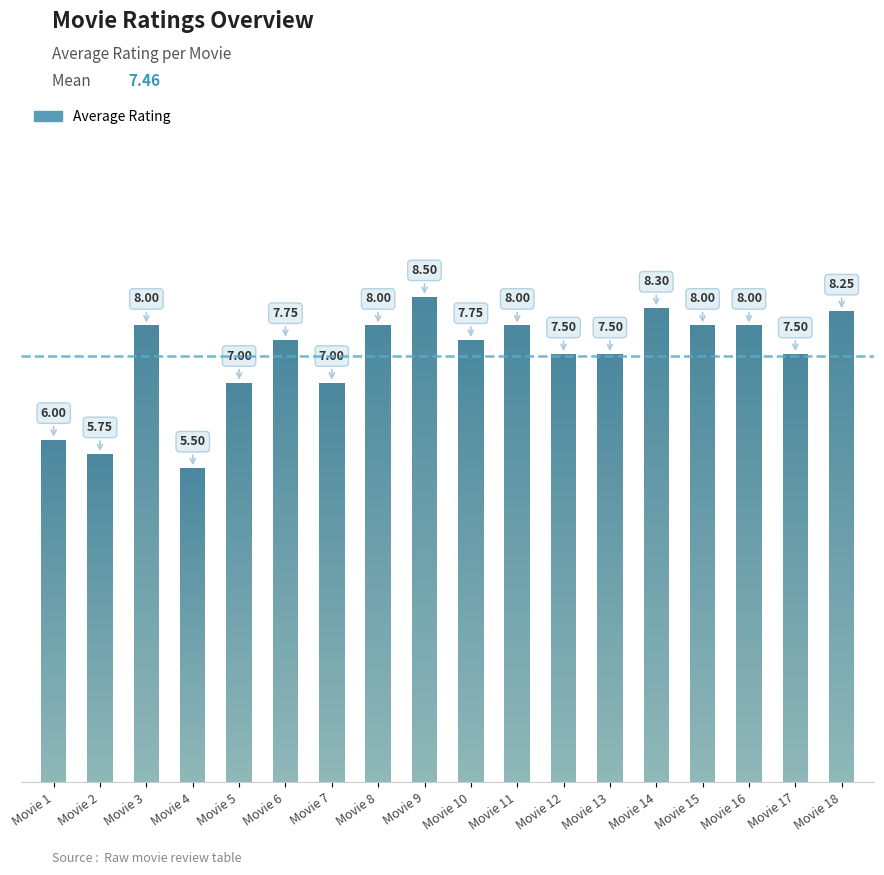

At which label does the data first exceed 7?

Movie 3